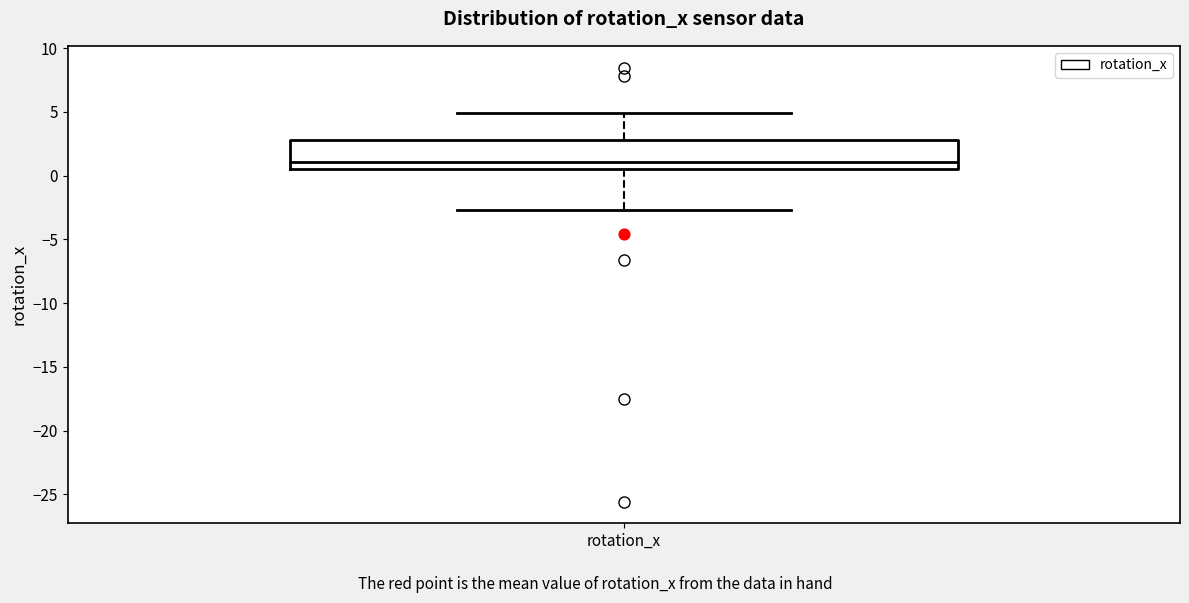

Read this box plot against the y-axis: the position of the median line, the range covered by the box, and the ends of both whiskers. The values are not printed on the chart, so give them approximately, as read against the axis.

median 1.0, box 0.5 to 3.0, whiskers -2.5 to 5.0